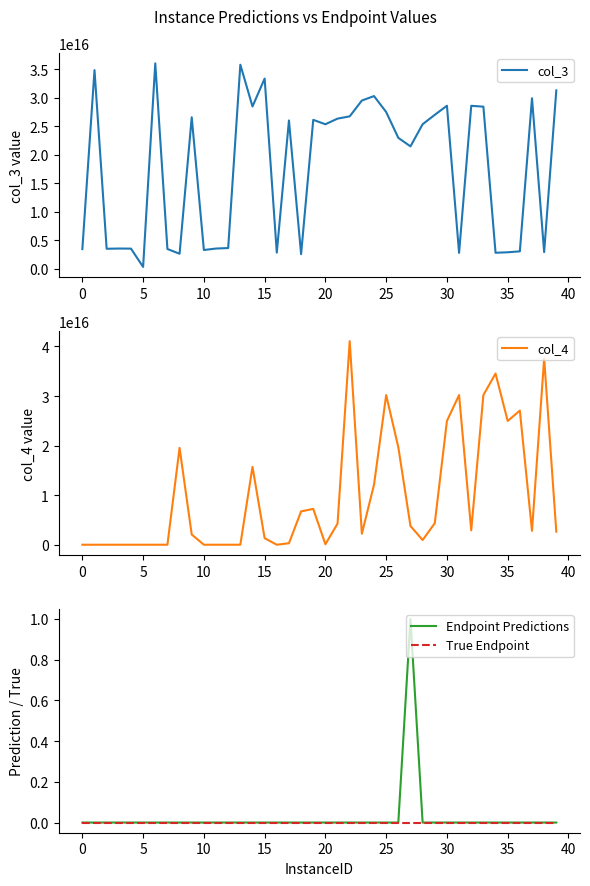

List the series in order of their peak value, lowest first.

True Endpoint, Endpoint Predictions, col_3, col_4